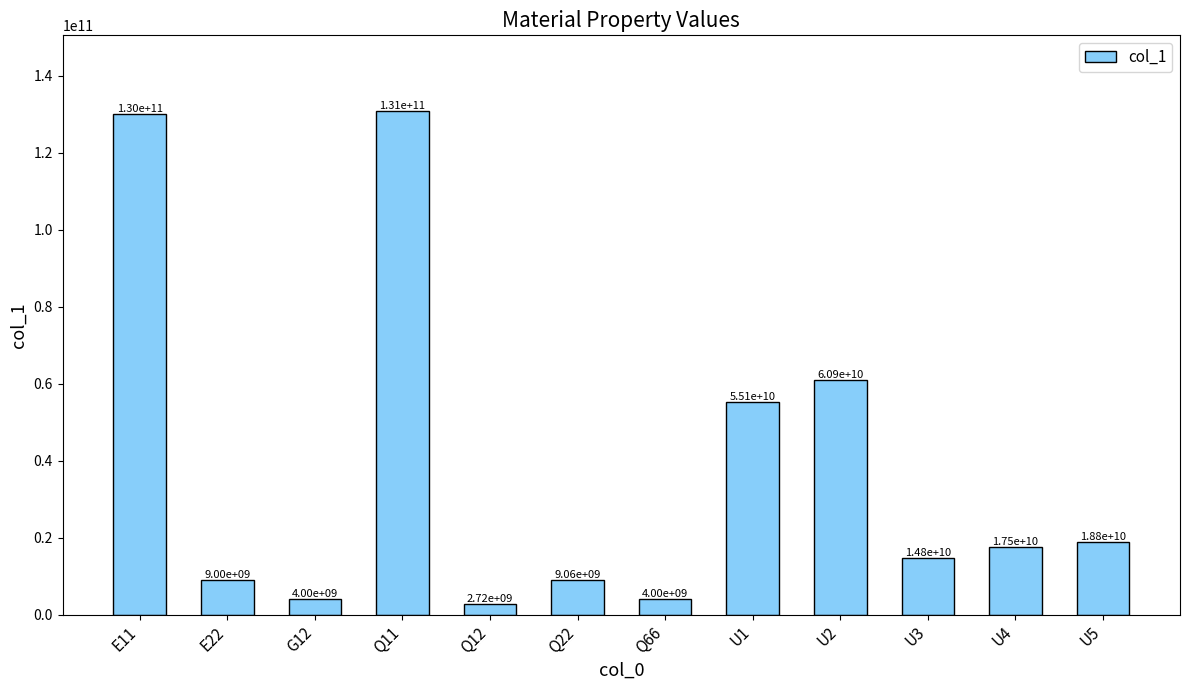

At which label is the value closest to 66766003560?

U2